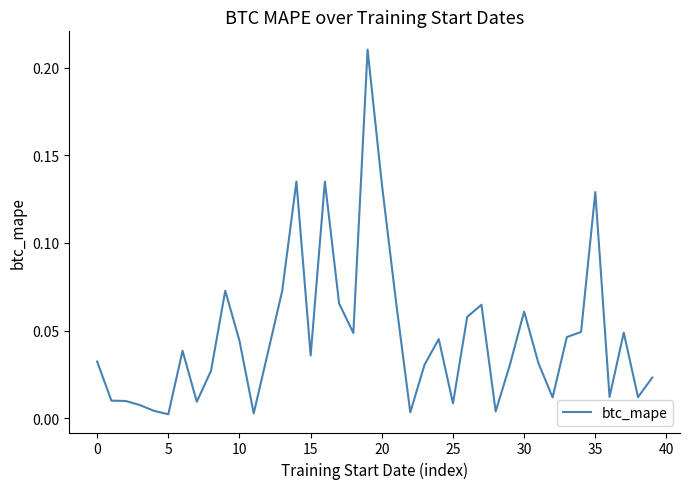

Does the chart have visible grid lines?

No